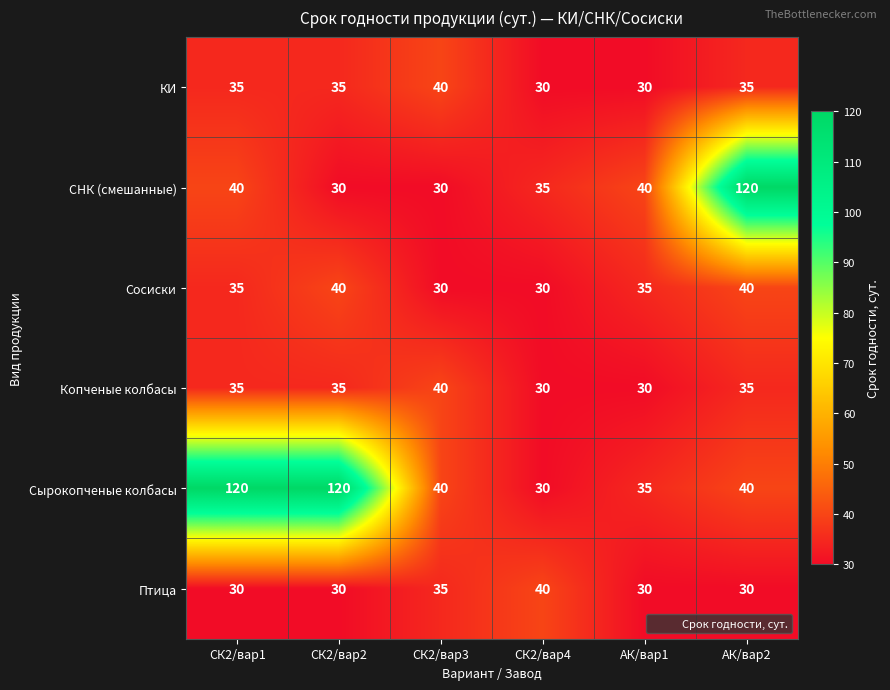

At how many categories does at least one series exceed 36?

6